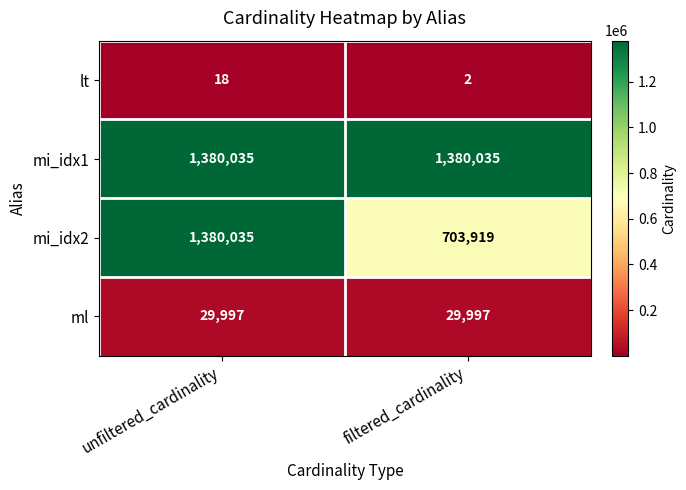

Reading left to right, transcribe all the data shown in this chart.

lt: unfiltered_cardinality=18	filtered_cardinality=2
mi_idx1: unfiltered_cardinality=1380035	filtered_cardinality=1380035
mi_idx2: unfiltered_cardinality=1380035	filtered_cardinality=703919
ml: unfiltered_cardinality=29997	filtered_cardinality=29997